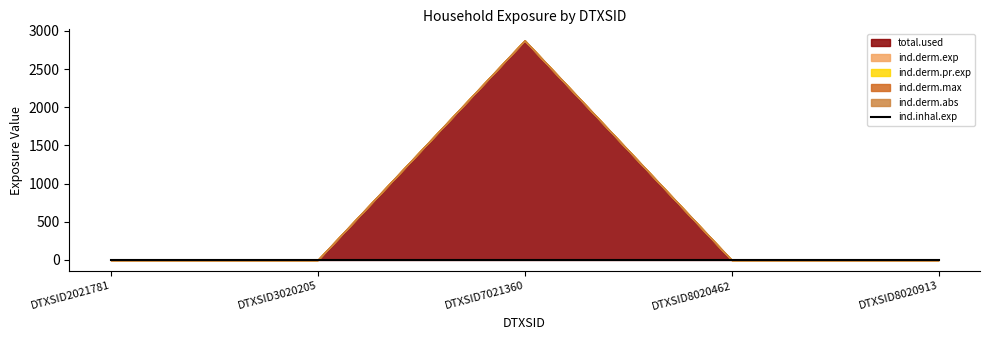

Which label corresponds to the largest value in the chart?

DTXSID7021360